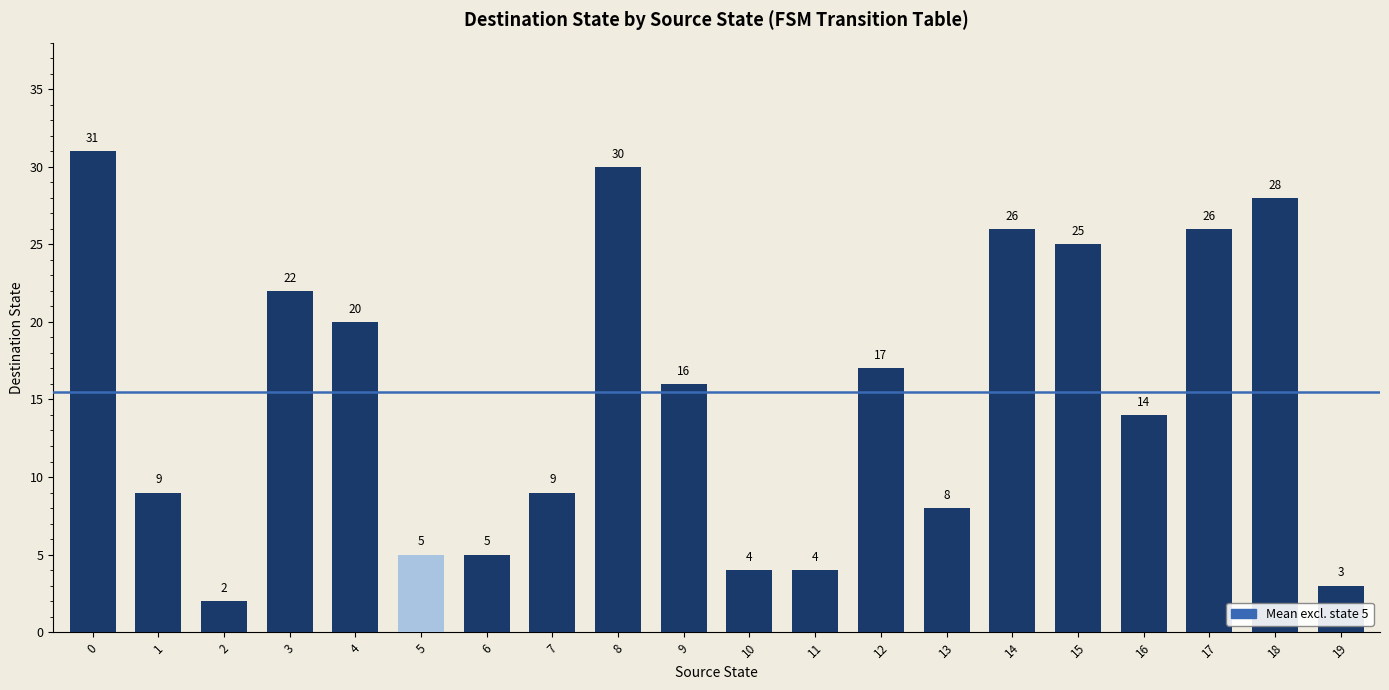

Between 13 and 3, which is larger?

3